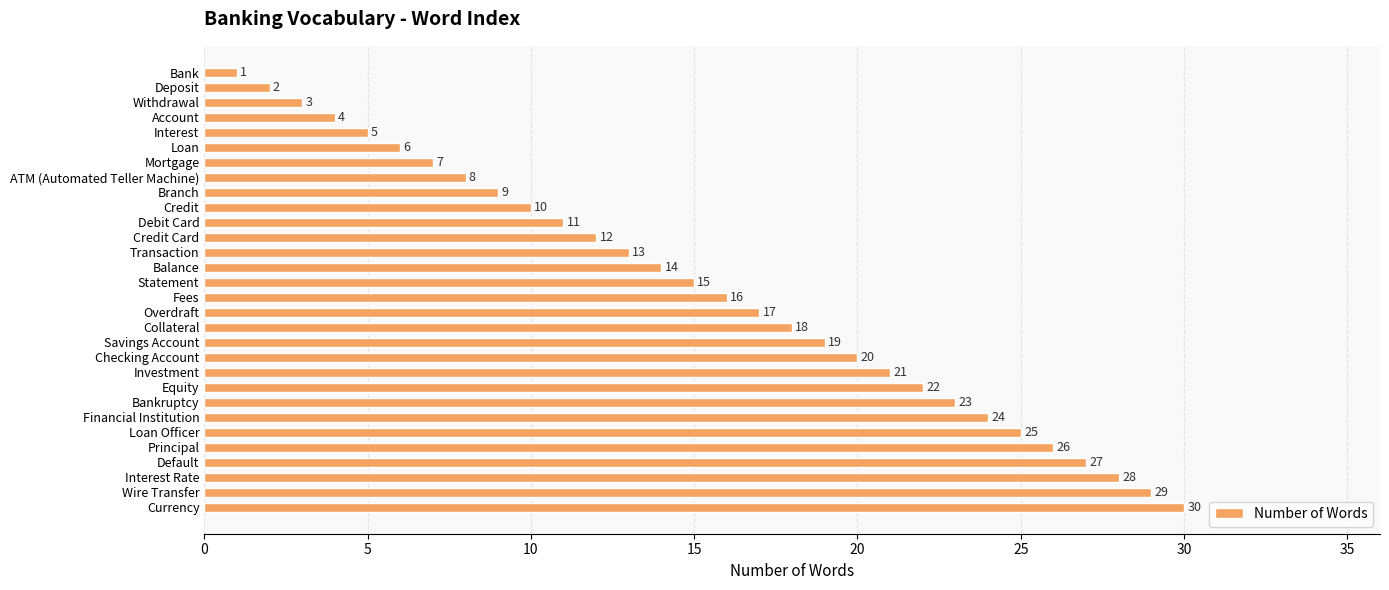

Rank the categories by value from lowest to highest.

Bank, Deposit, Withdrawal, Account, Interest, Loan, Mortgage, ATM (Automated Teller Machine), Branch, Credit, Debit Card, Credit Card, Transaction, Balance, Statement, Fees, Overdraft, Collateral, Savings Account, Checking Account, Investment, Equity, Bankruptcy, Financial Institution, Loan Officer, Principal, Default, Interest Rate, Wire Transfer, Currency